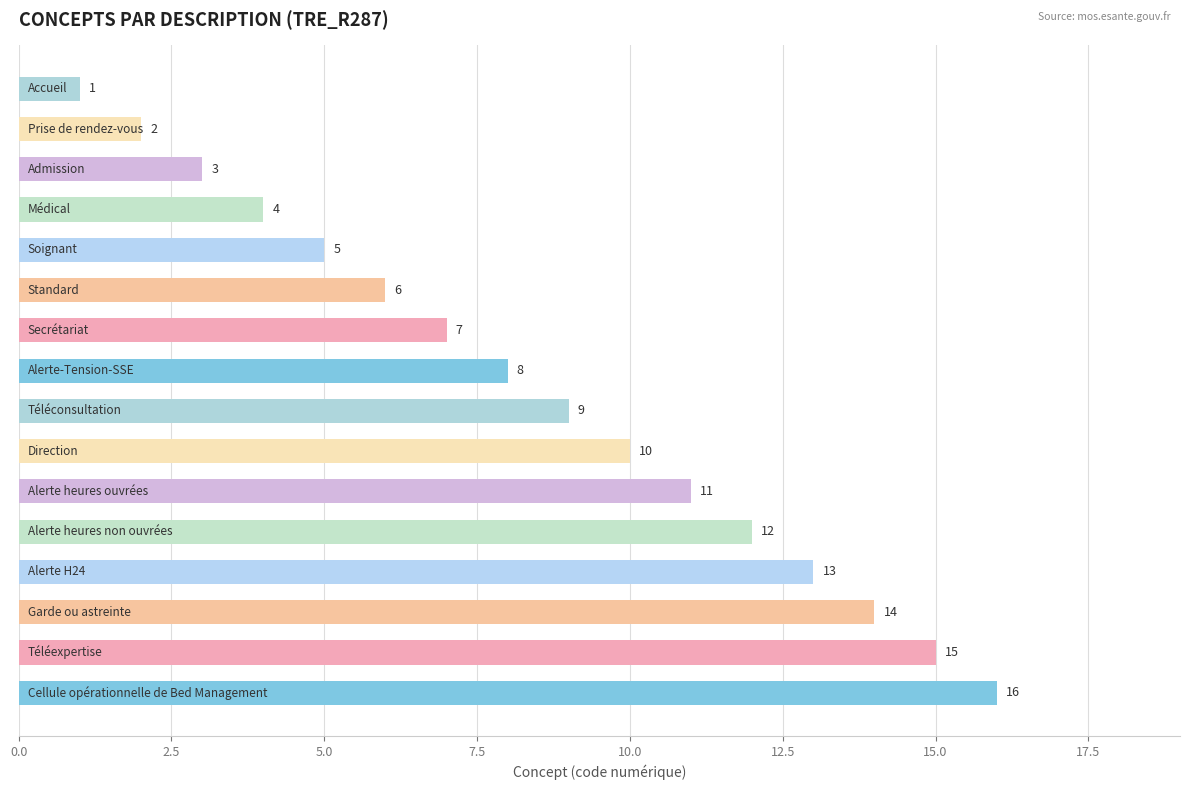

What is the greatest value displayed?

16